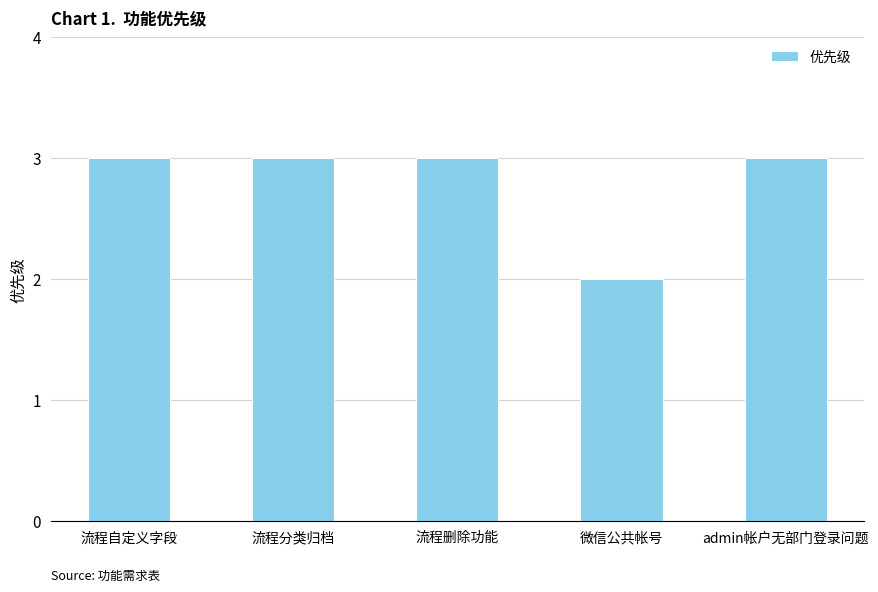

Between 微信公共帐号 and admin帐户无部门登录问题, which is larger?

admin帐户无部门登录问题